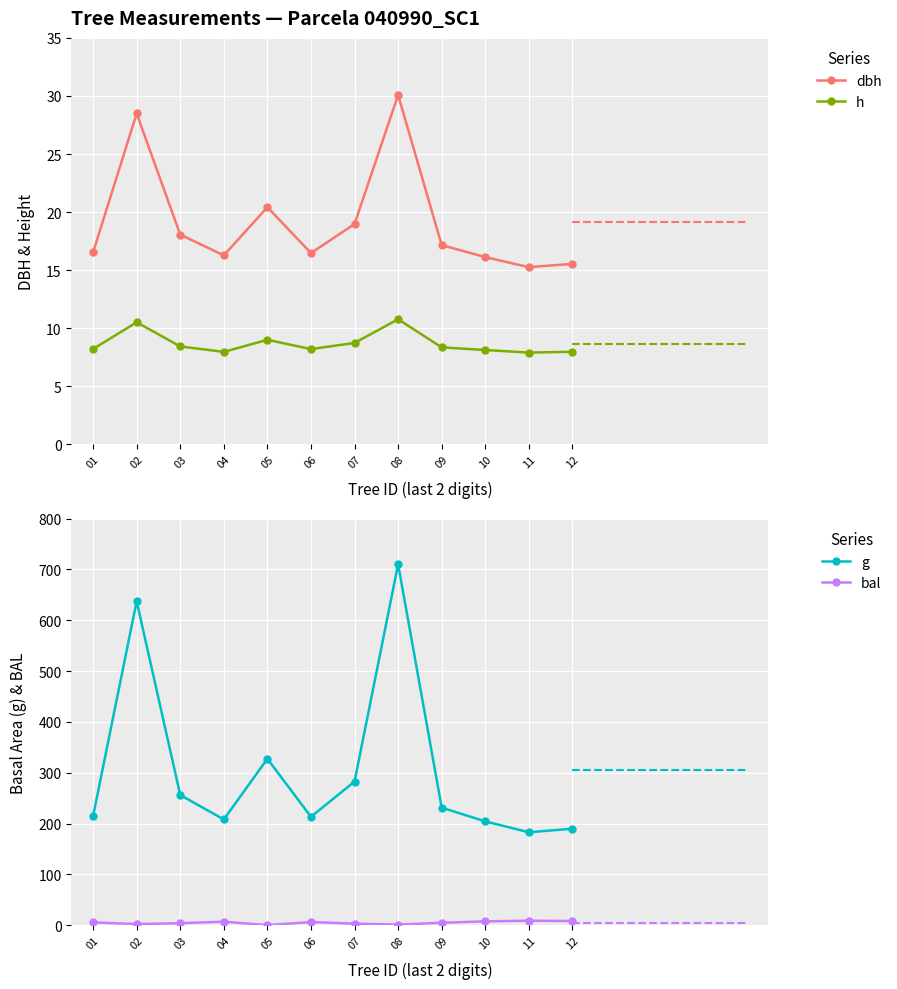

Is this an area chart (filled region under the line)?

No